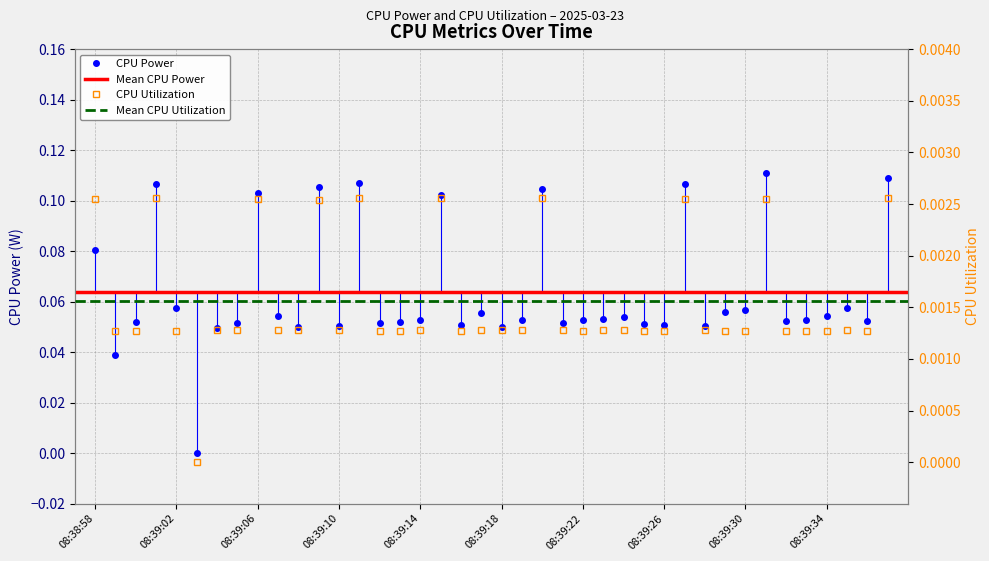

True or false: CPU Power has more than 2 points higher than both neighbors.

True